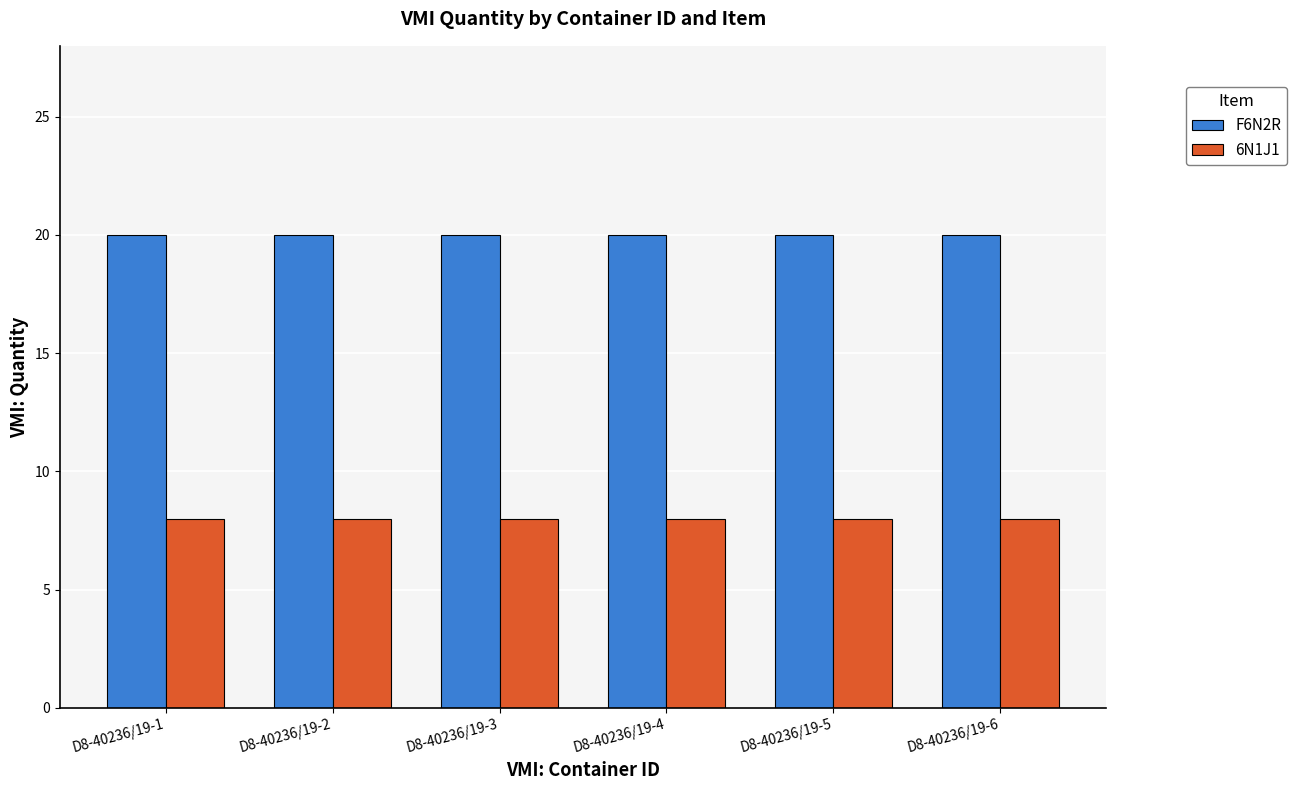

What is the sum of the 6N1J1 values at D8-40236/19-2 and D8-40236/19-3?

16